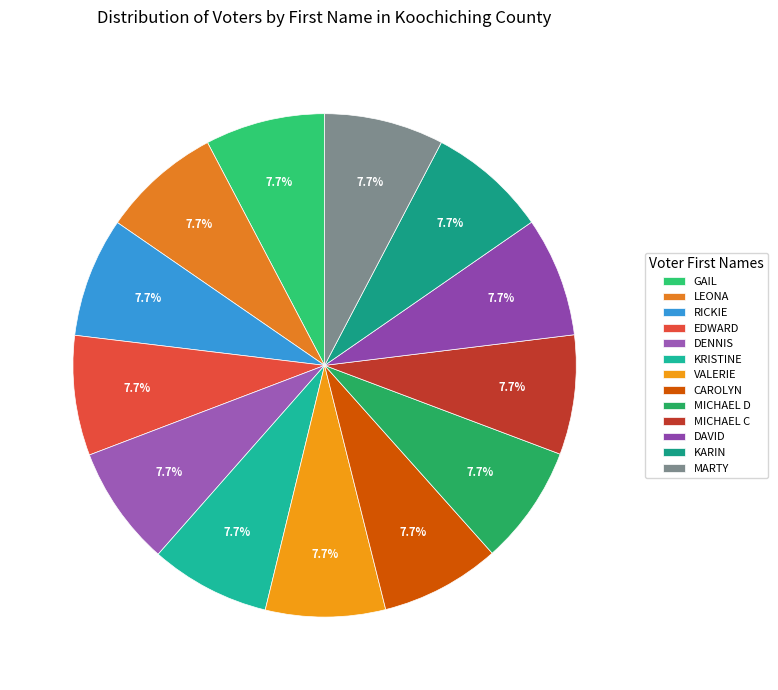

Rank the categories by value from lowest to highest.

MICHAEL D, MARTY, MICHAEL C, KARIN, CAROLYN, DAVID, LEONA, RICKIE, VALERIE, GAIL, EDWARD, KRISTINE, DENNIS